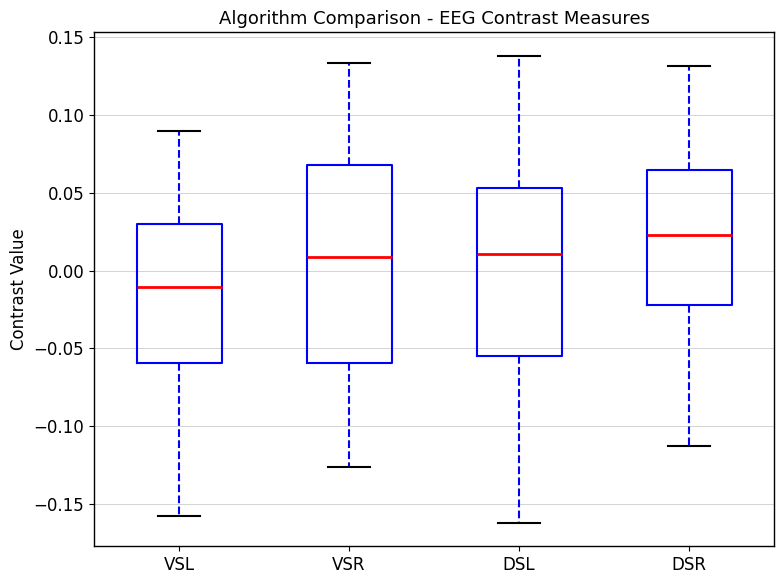

Which box is the tallest, from its lower edge to its upper edge?

VSR